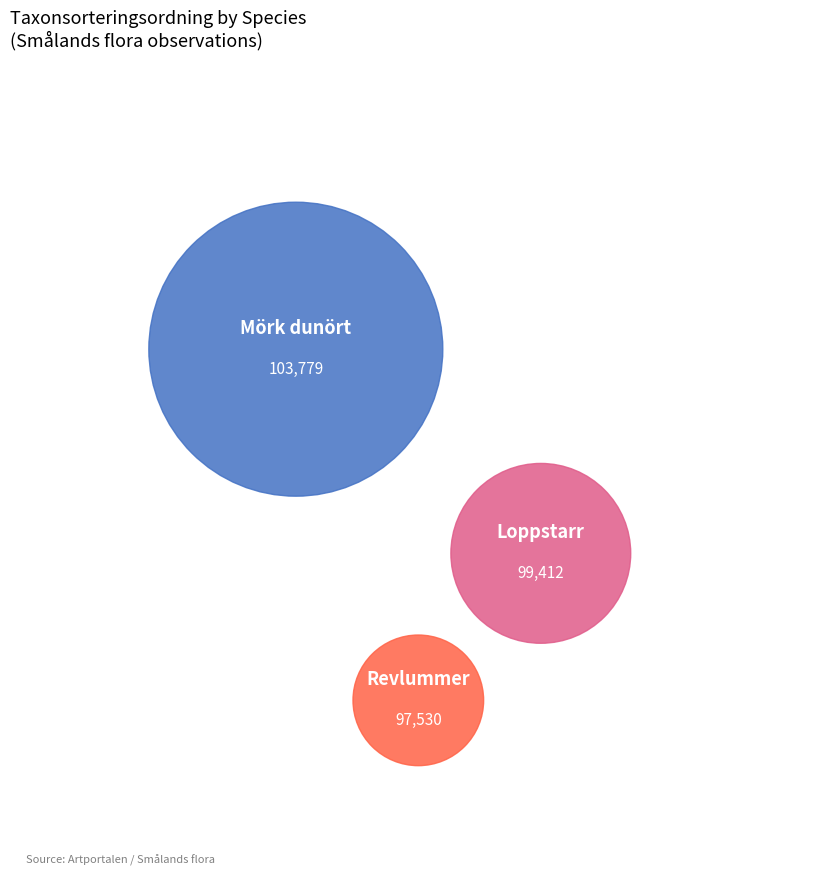

How many slices are in this pie chart?

3